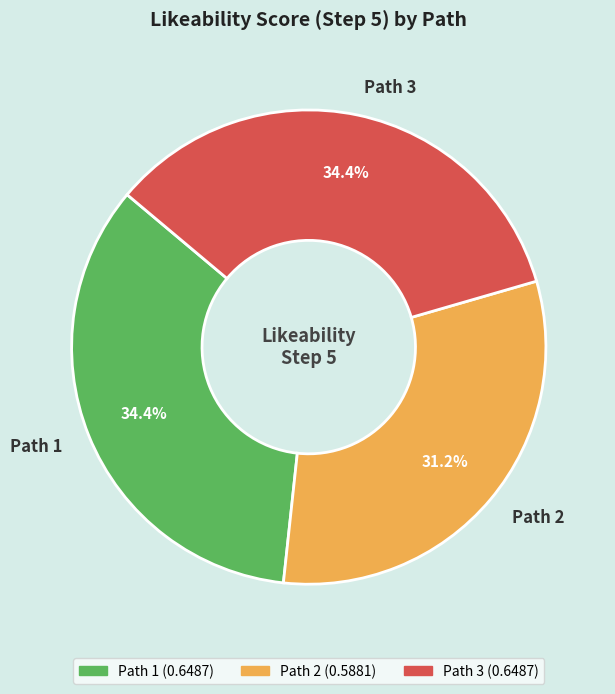

Is there a majority slice in this chart?

No